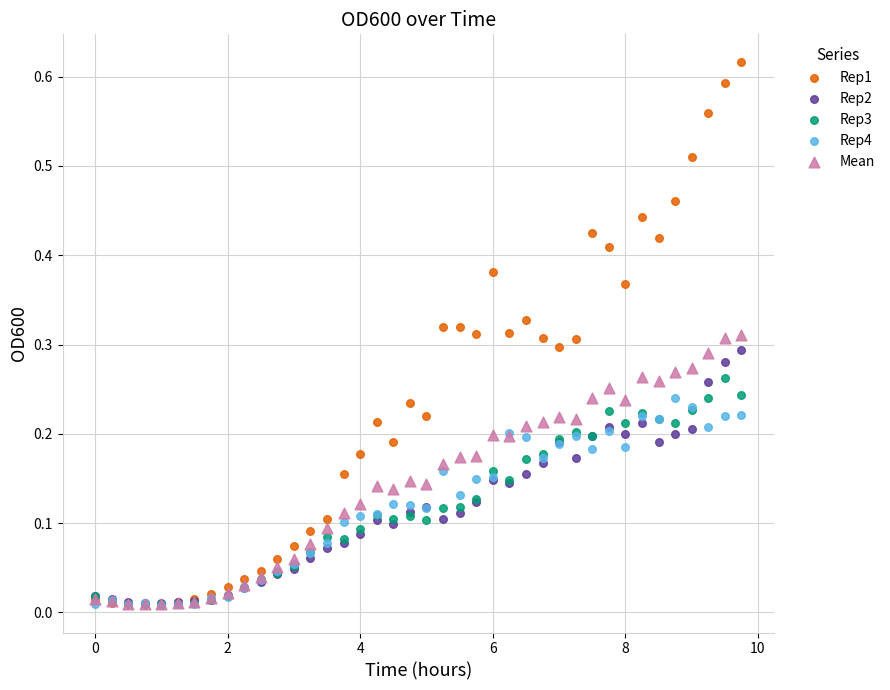

What are all the series names shown in the legend?

Rep1, Rep2, Rep3, Rep4, Mean